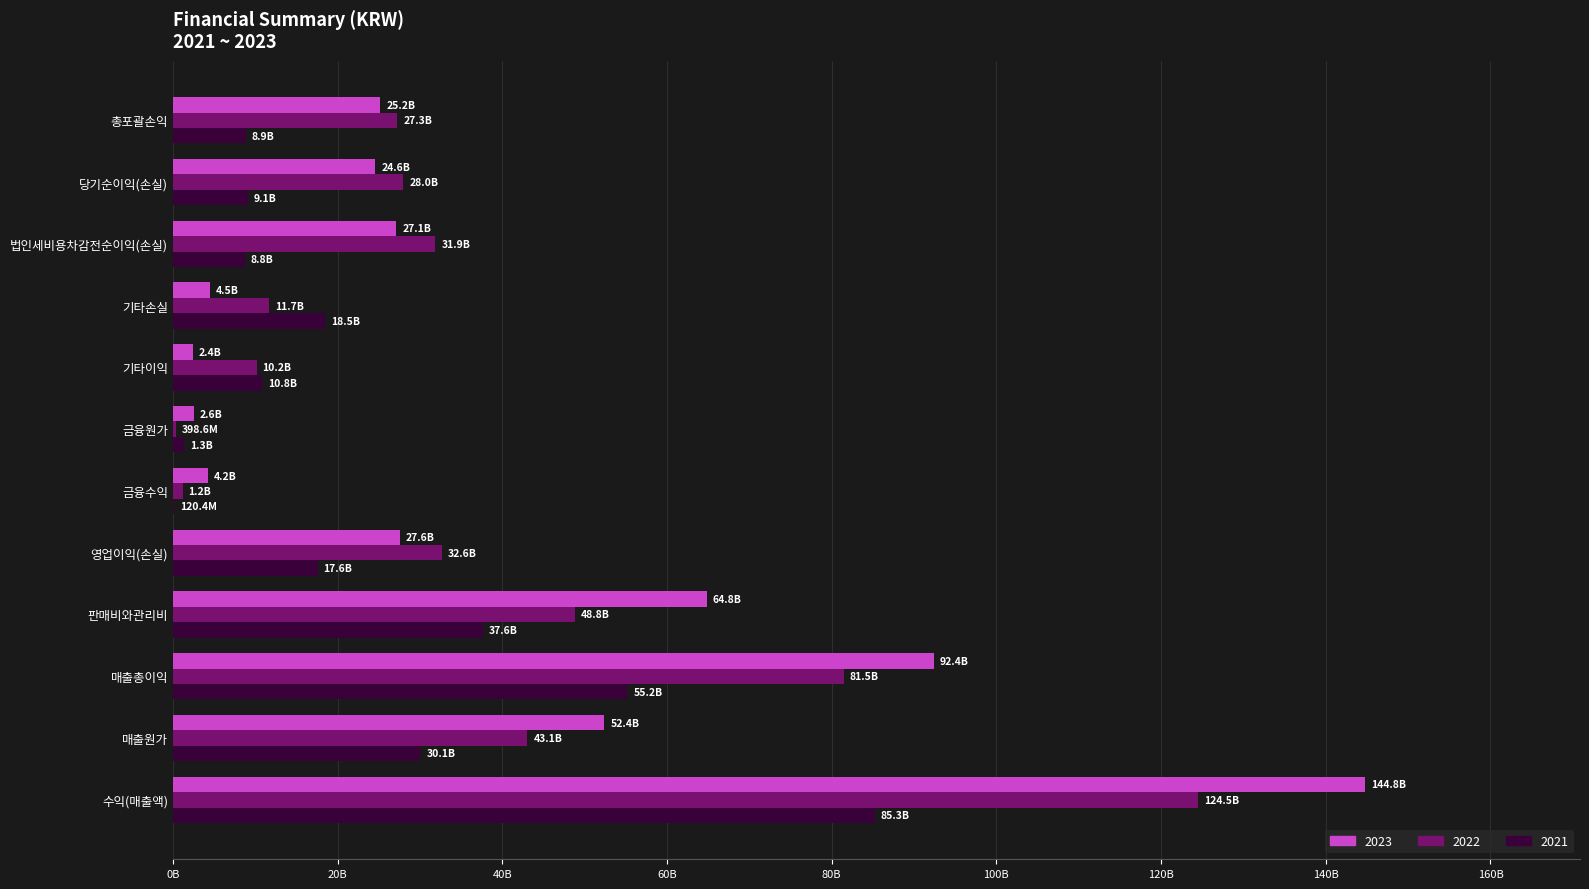

What are all the series names shown in the legend?

2023, 2022, 2021